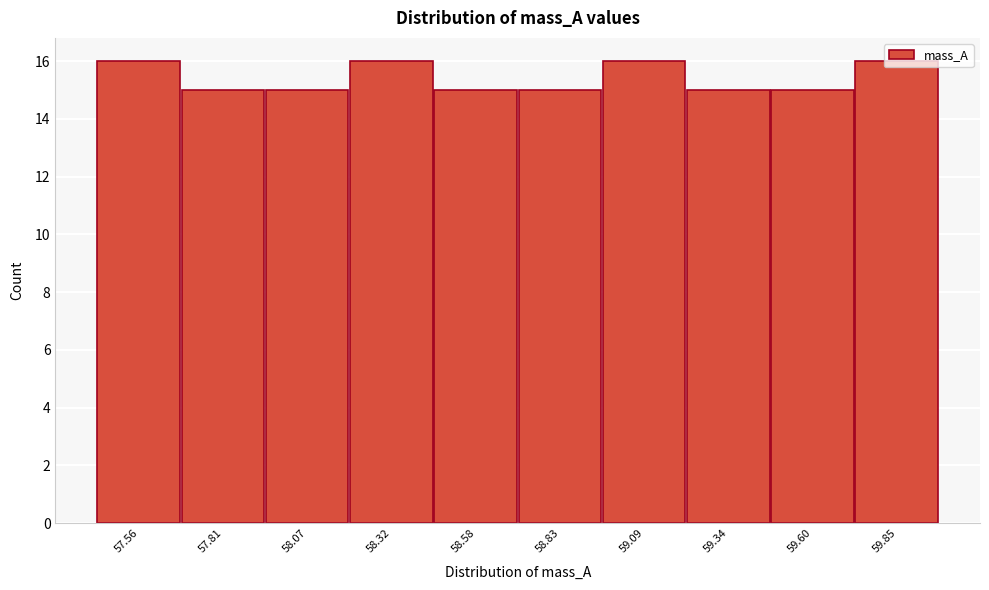

The value at 57.81 is 5. True or false?

False